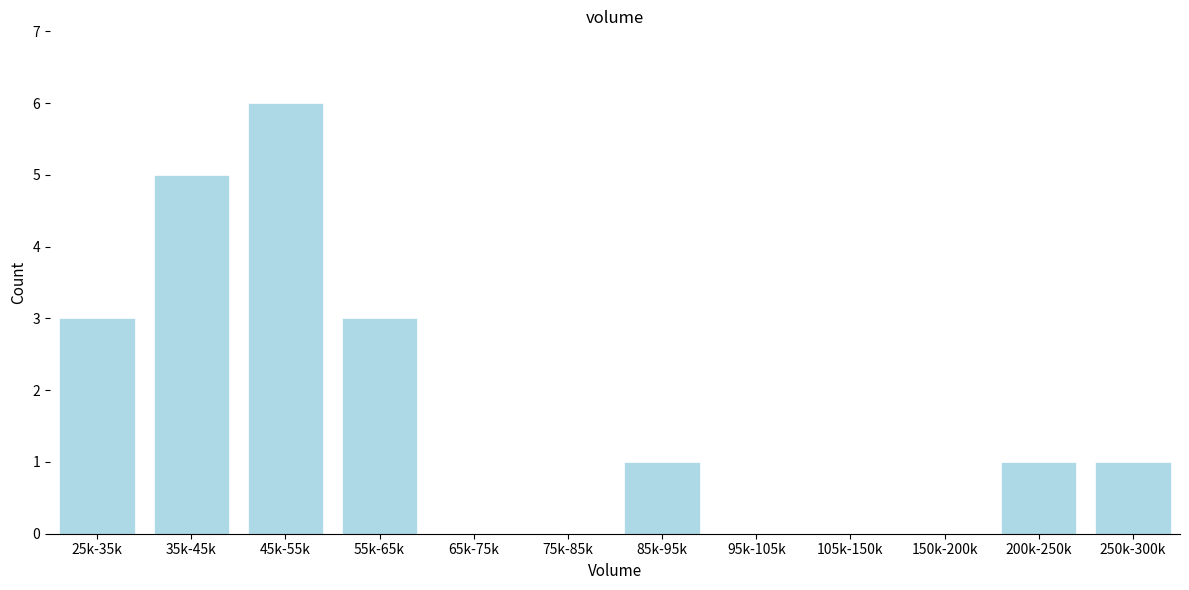

Reading left to right, transcribe all the data shown in this chart.

25k-35k=3	35k-45k=5	45k-55k=6	55k-65k=3	65k-75k=0	75k-85k=0	85k-95k=1	95k-105k=0	105k-150k=0	150k-200k=0	200k-250k=1	250k-300k=1